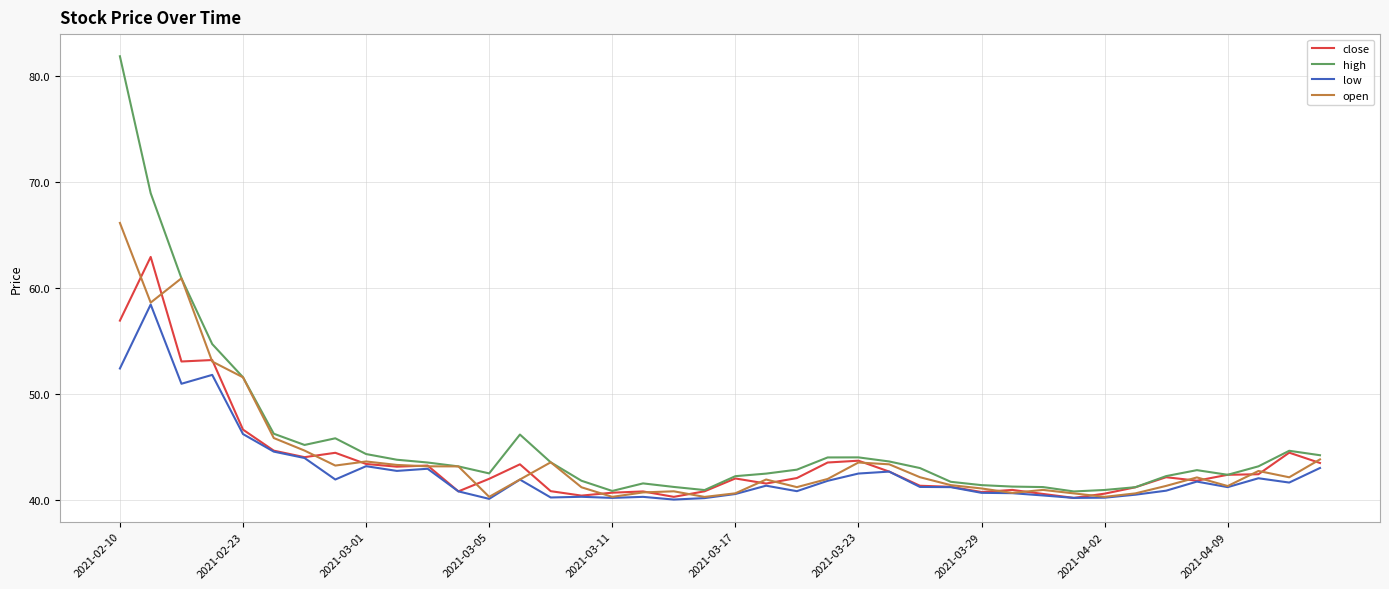

Rank the series by their maximum value, from highest to lowest.

high, open, close, low